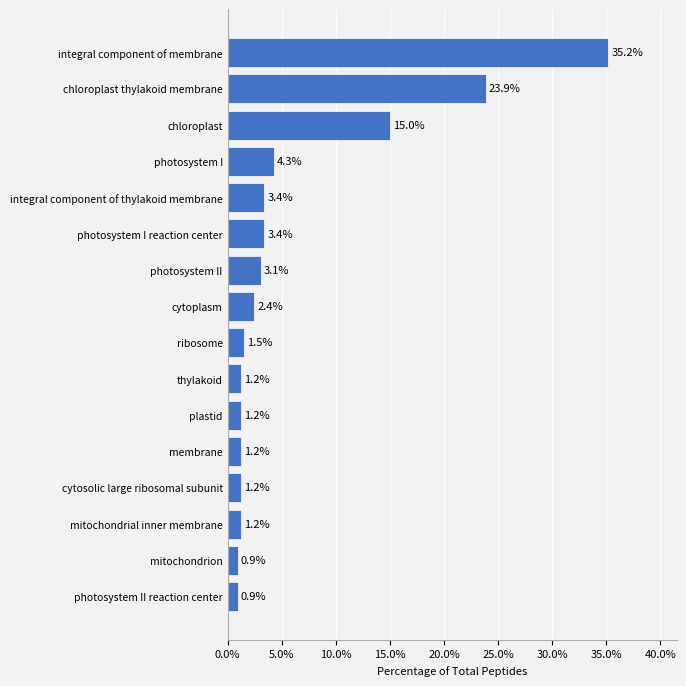

How many values are below 2?

8